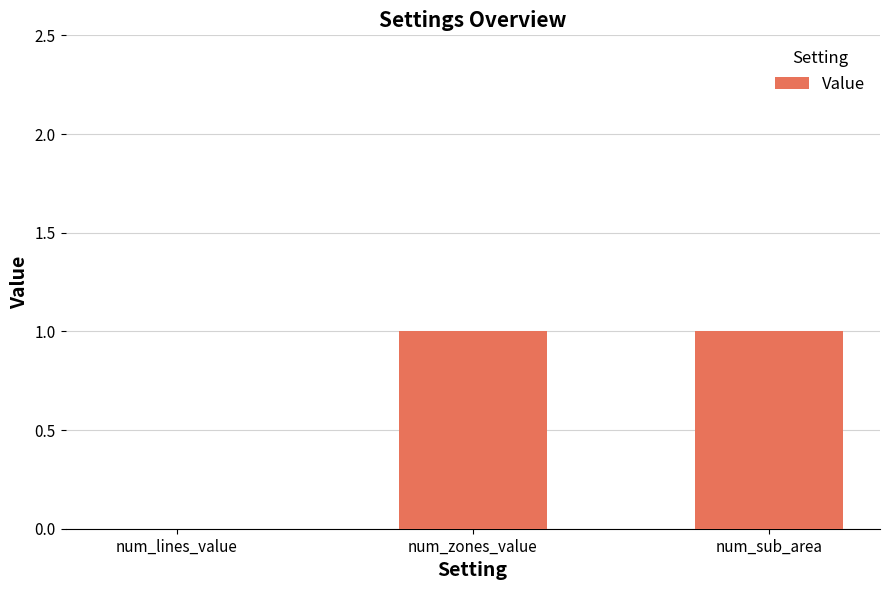

Reading right to left, list all the values displayed in this chart.

num_sub_area=1	num_zones_value=1	num_lines_value=0